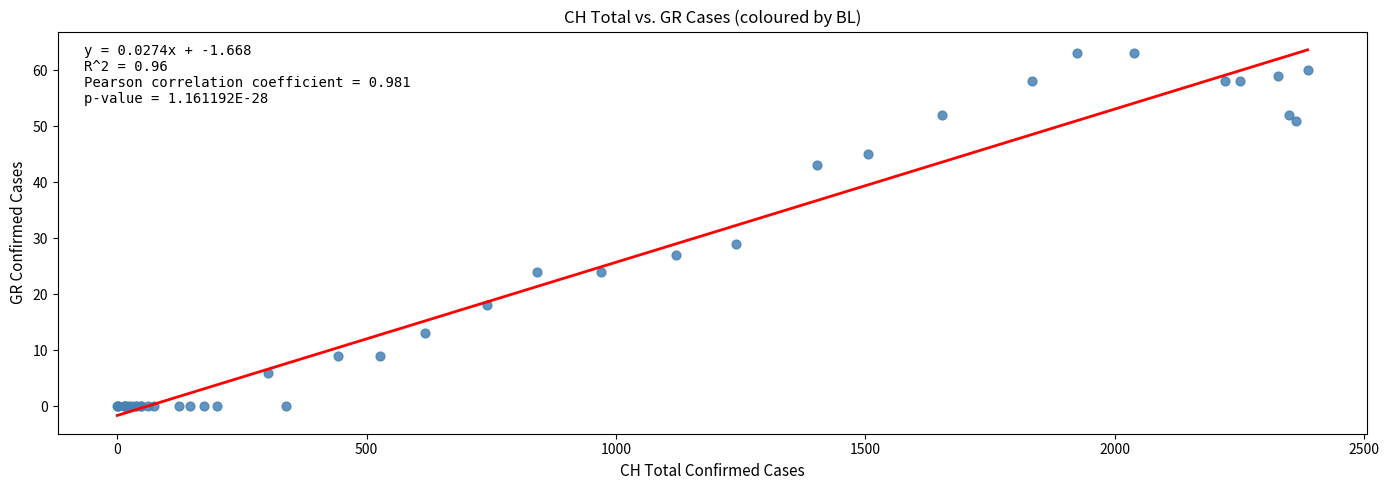

What Y value in the scatter plot is closest to 31?

29